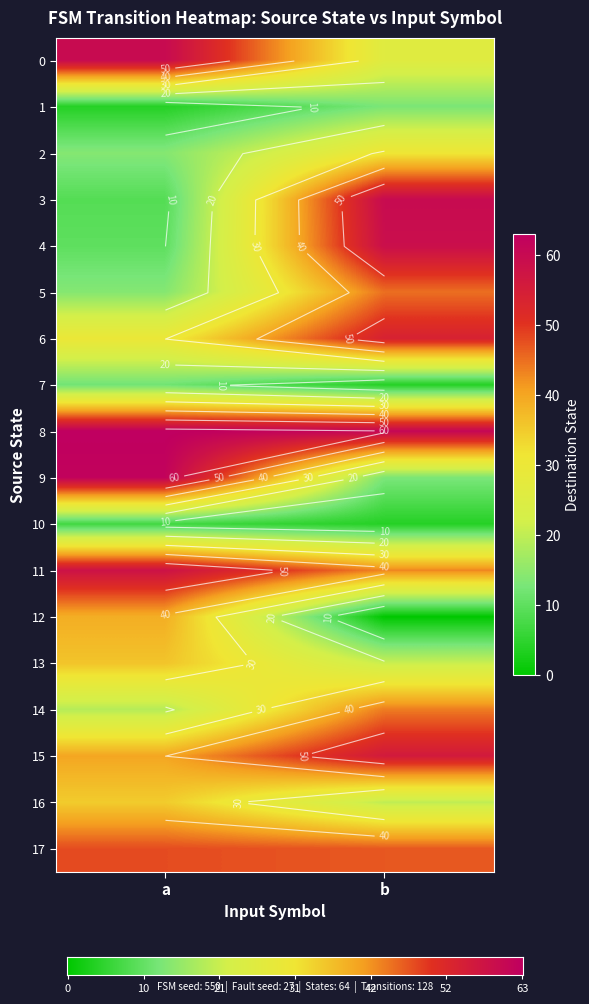

What is the change in value from 3_b to 11_b?

-17